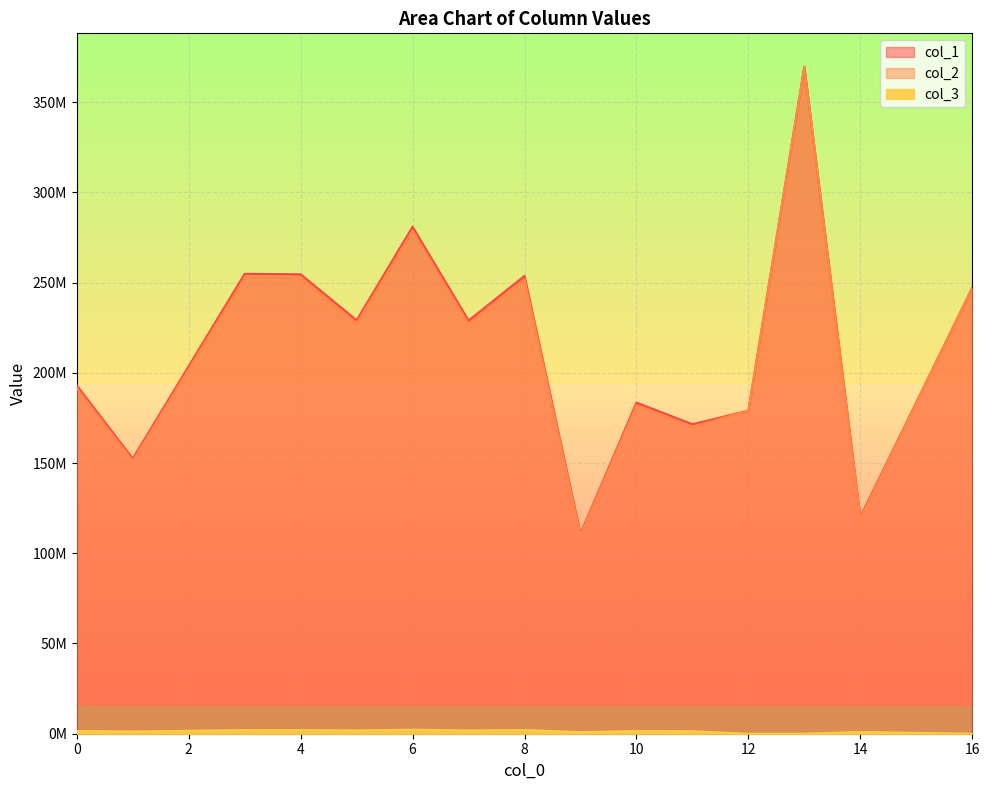

Reading right to left, what are all the values shown in this chart?

col_1: 16=247152788.6	14=120080507.9	13=369642045.5	12=179044208.7	11=171511564.1	10=183481594.2	9=110792701.9	8=253727260.1	7=228969858.8	6=280955063.3	5=229125496.3	4=254595571.9	3=254870465.9	1=152475685.8	0=193003809.5
col_2: 16=247152788.6	14=119125122.9	13=369642045.5	12=179044208.7	11=170146983.2	10=182021777.2	9=109911212.6	8=251708554.3	7=227148128.0	6=278719727.6	5=227302527.1	4=252569957.7	3=252842664.6	1=151262558.1	0=191468231.9
col_3: 16=0.0	14=955385.0	13=0.0	12=0.0	11=1364580.9	10=1459816.9	9=881489.3	8=2018705.8	7=1821730.8	6=2235335.7	5=1822969.1	4=2025614.2	3=2027801.4	1=1213127.6	0=1535577.6